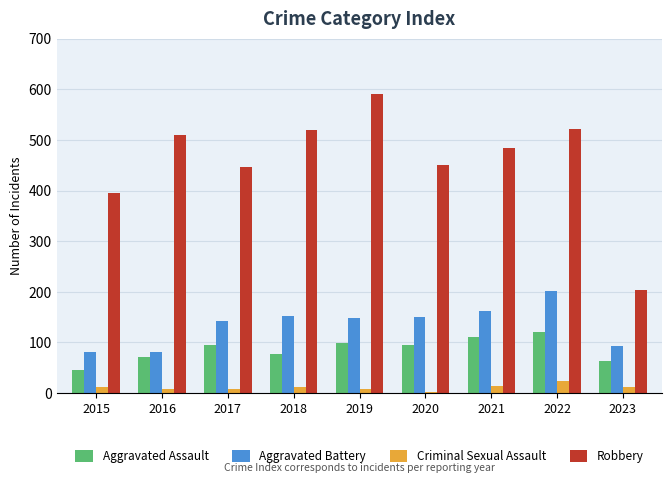

Which series has the largest range (max minus min)?

Robbery